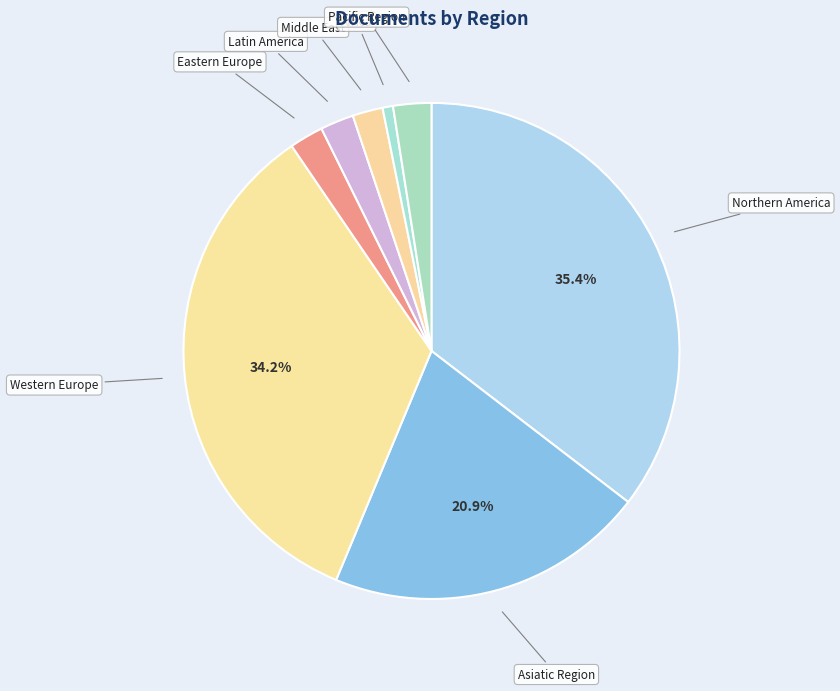

What is the largest slice in the pie chart?

Northern America